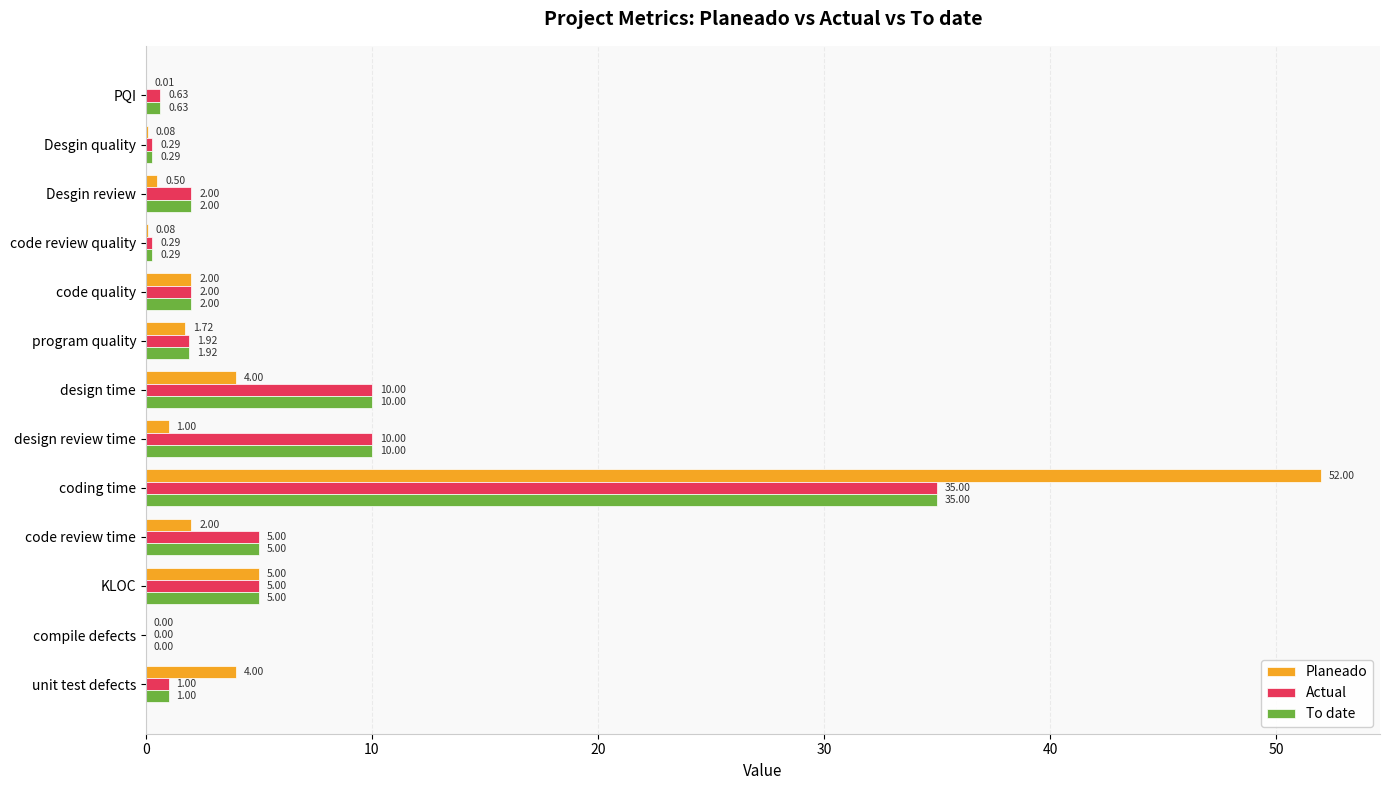

At which category does the chart reach its peak across all series?

coding time